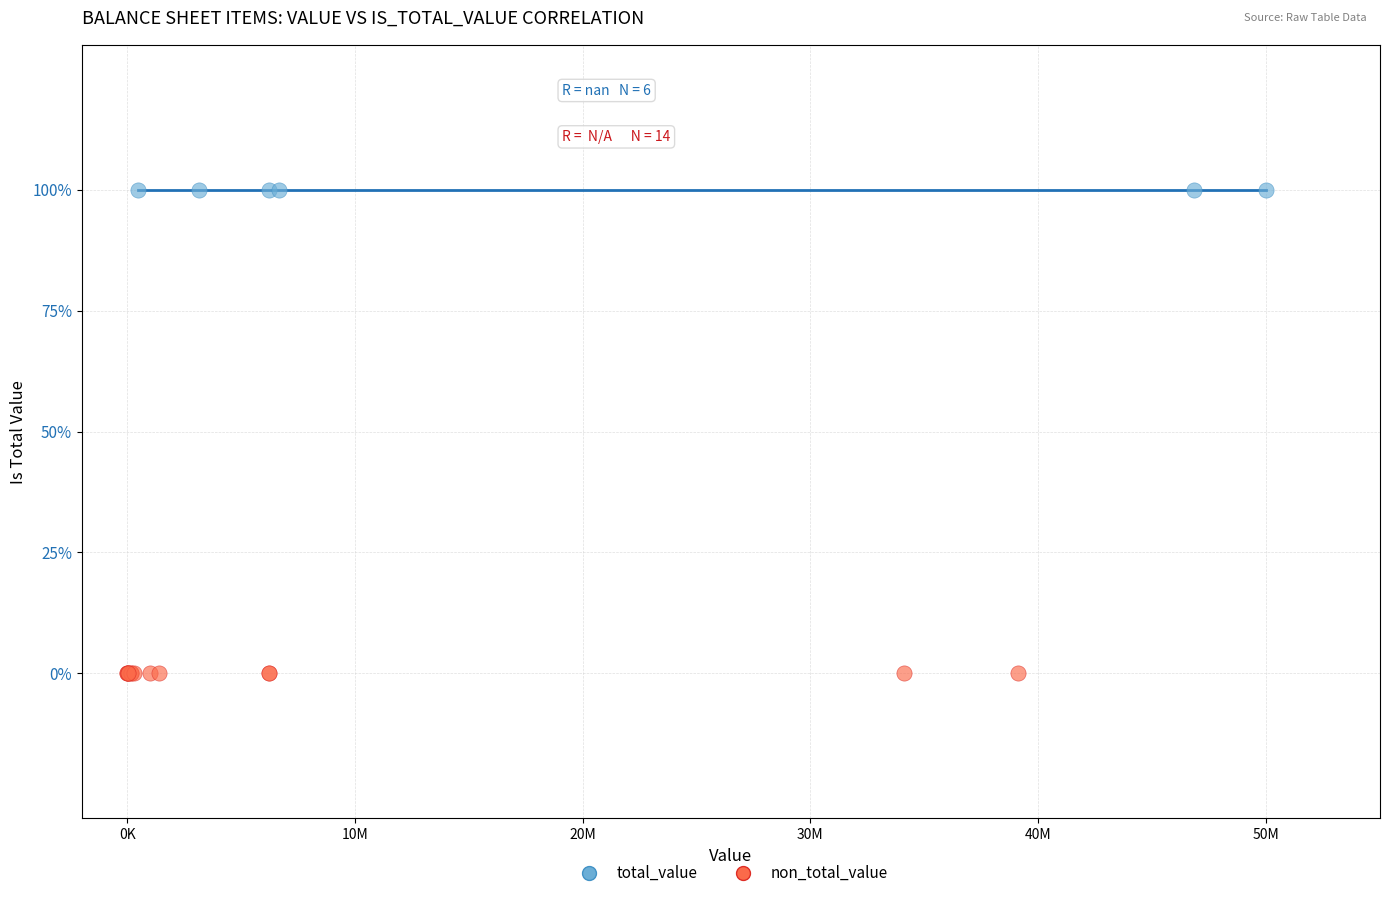

What are all the series names shown in the legend?

total_value, non_total_value